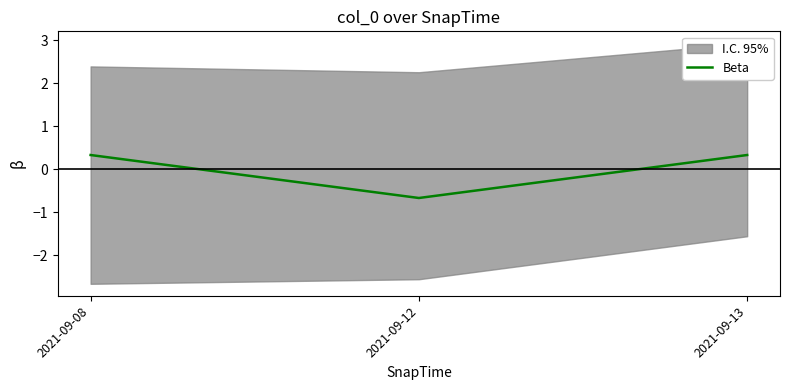

How many categories are shown in the chart?

3